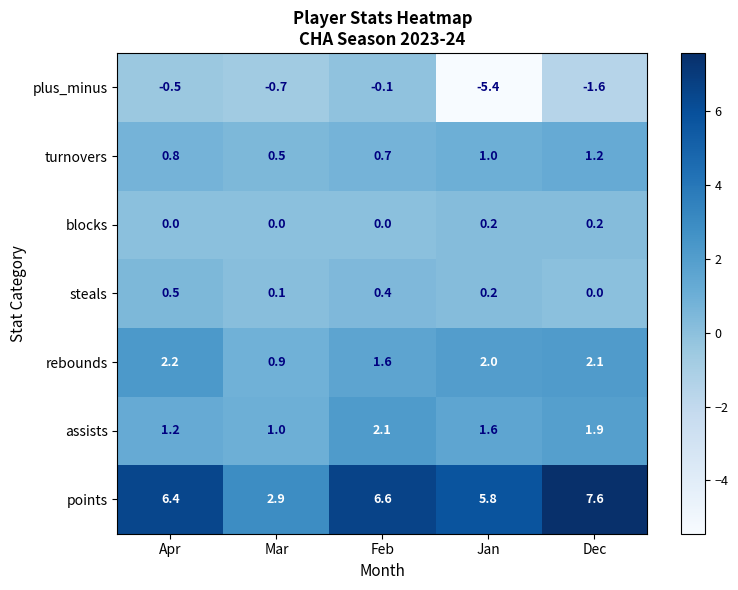

What is the difference between the maximum and minimum values in the rebounds series?

1.3